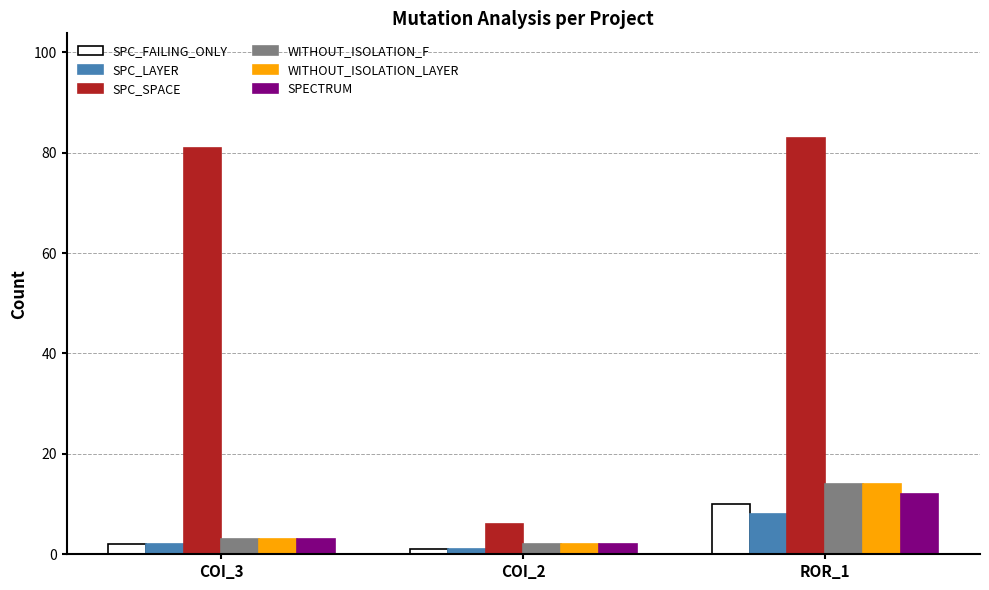

Is the value of SPC_FAILING_ONLY at COI_3 greater than the value of SPC_SPACE at COI_3?

No